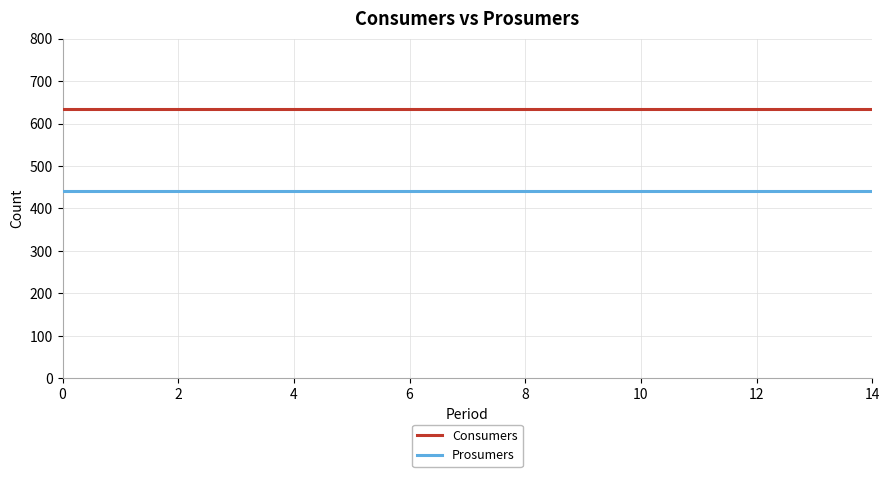

True or false: Consumers and Prosumers intersect in this chart.

False